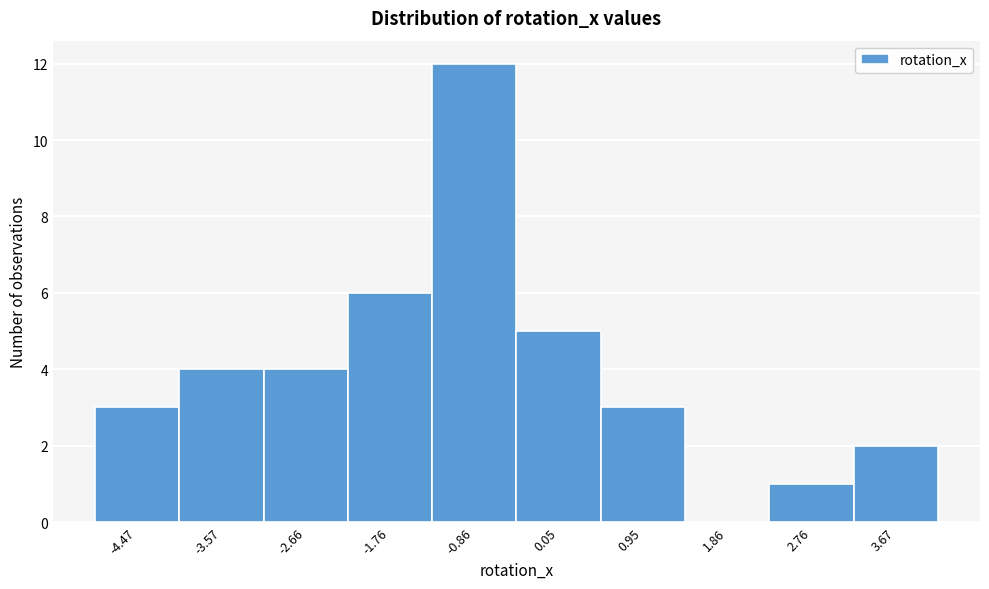

Reading left to right, transcribe this chart: for each bar, give the range it covers on the x-axis and its height. Neither the bar edges nor the heights are printed on the chart, so give them approximately, as read against the axes.

-4.9 to -4.0: 3
-4.0 to -3.1: 4
-3.1 to -2.2: 4
-2.2 to -1.3: 6
-1.3 to -0.4: 12
-0.4 to 0.5: 5
0.5 to 1.4: 3
1.4 to 2.3: 0
2.3 to 3.2: 1
3.2 to 4.1: 2